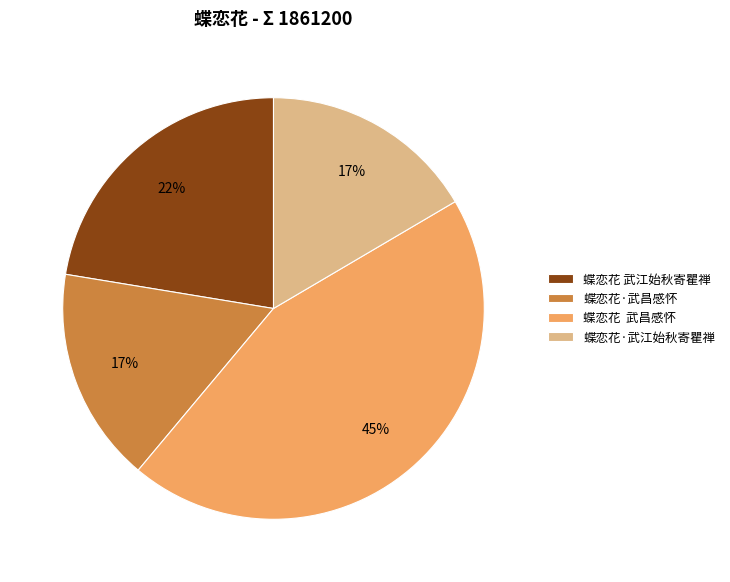

To the nearest percent, what portion does 蝶恋花·武昌感怀 represent?

17%